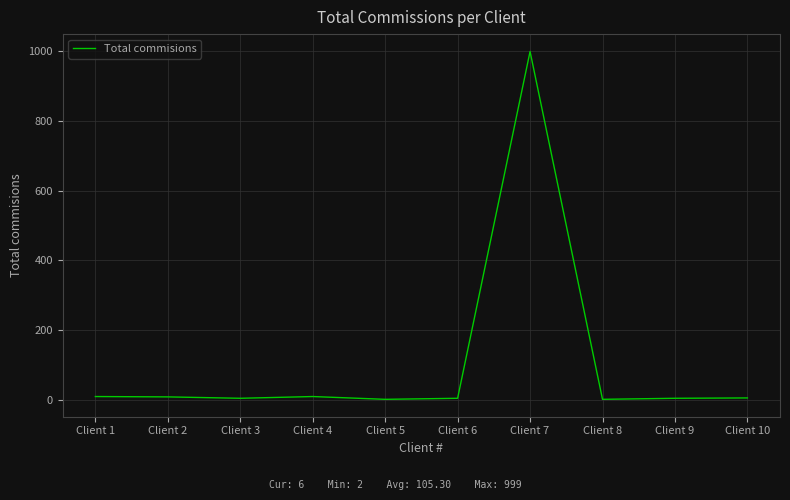

What is the greatest value displayed?

999